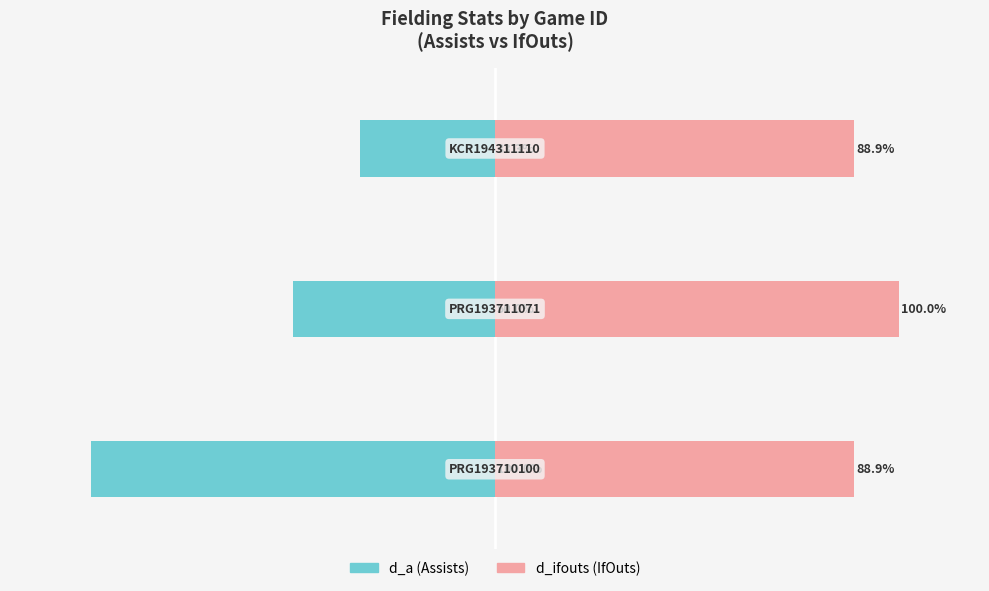

What is the value of the d_ifouts (IfOuts) bar at the 2nd from the left?

100.0